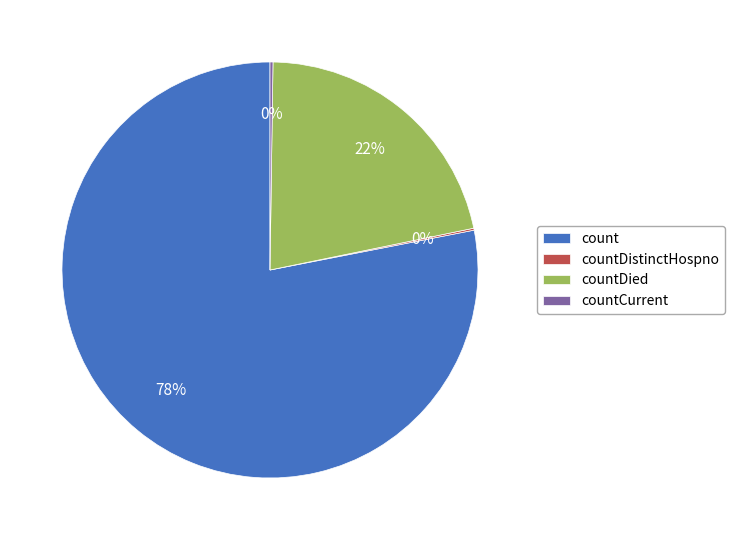

Which category has the biggest portion of the pie?

count